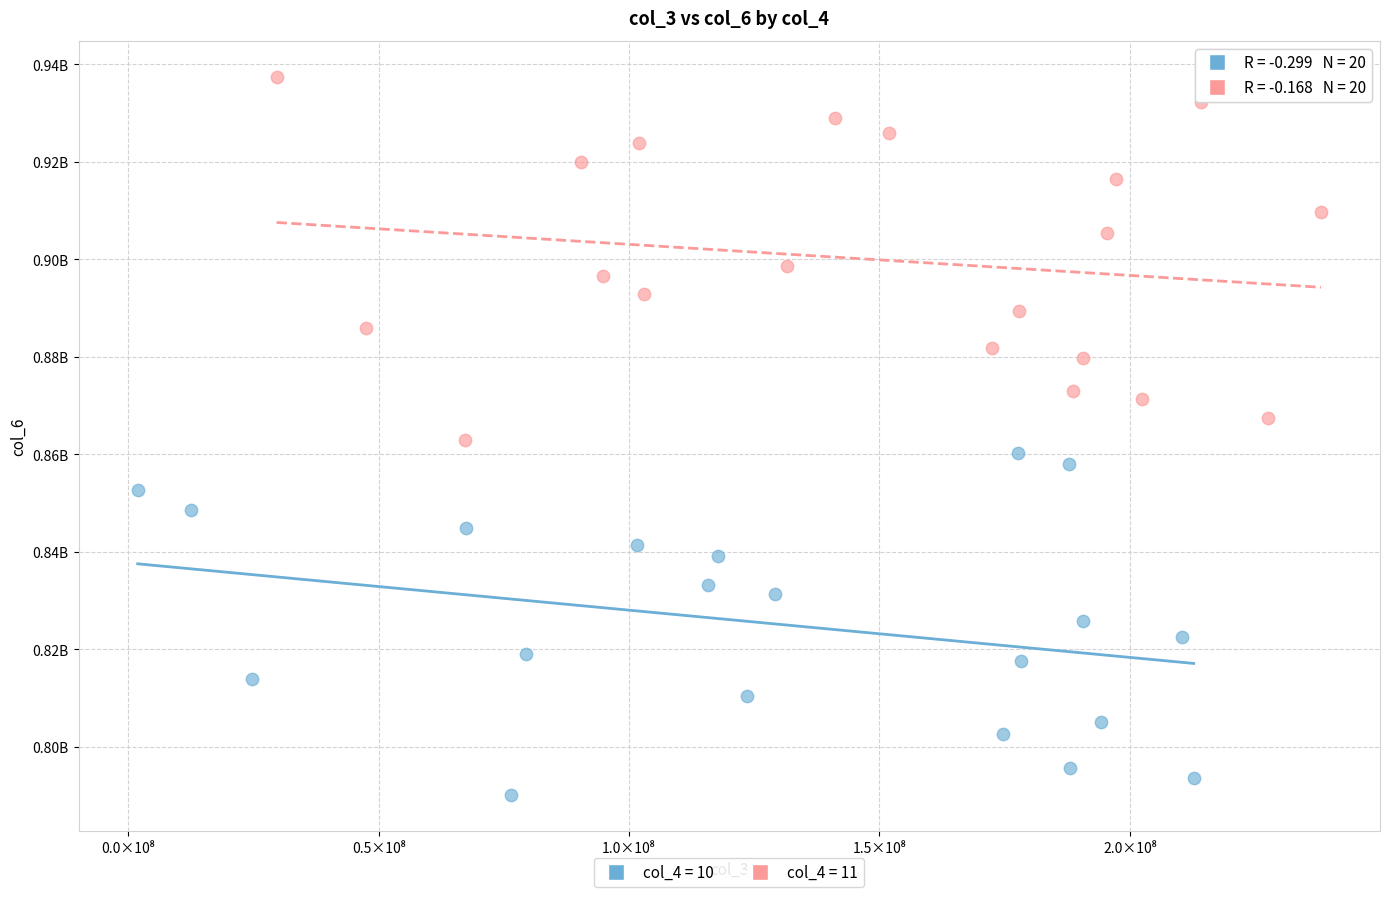

Which series reaches the minimum Y coordinate?

col_4 = 10